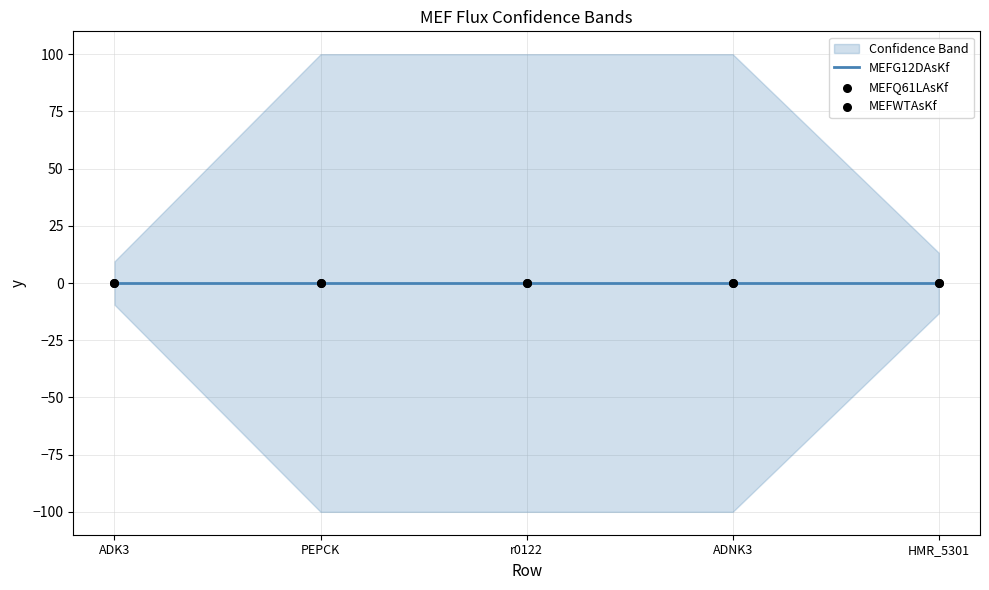

What is the total value across all series at r0122?

0.4